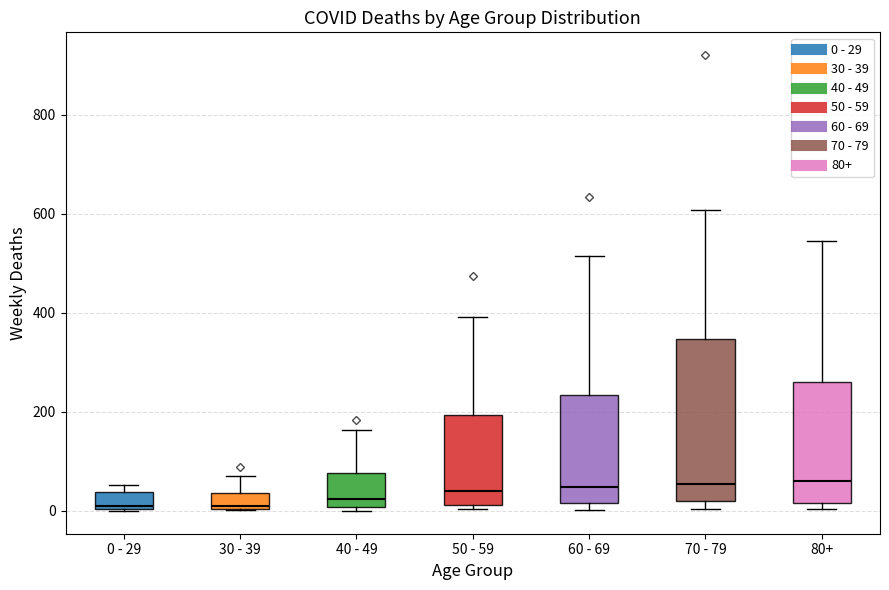

Where is the upper edge of the box for 40 - 49 on the y-axis? The values are not printed on the chart, so give them approximately, as read against the axis.

80